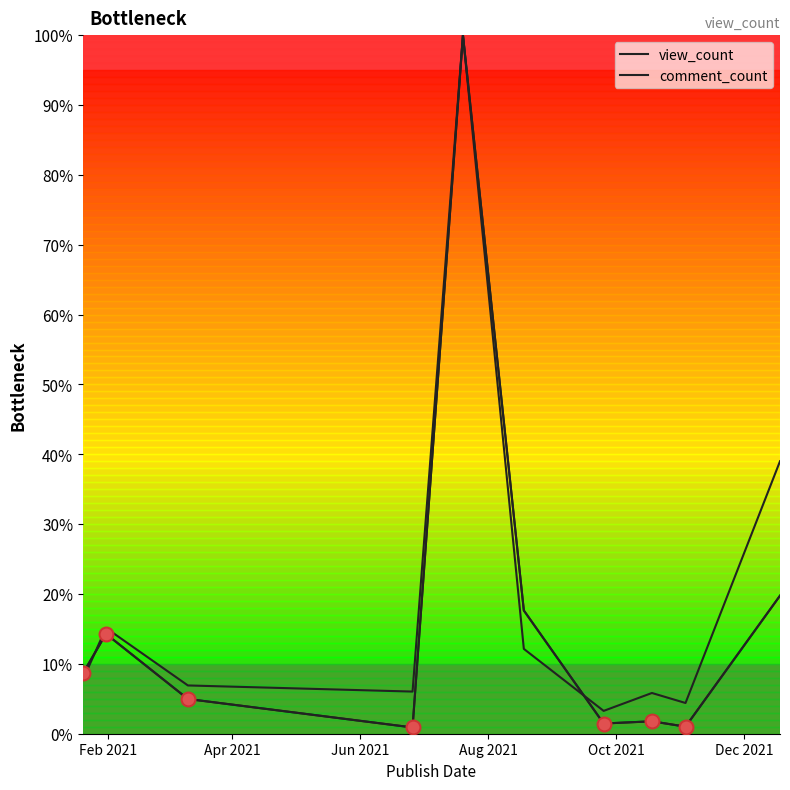

List the series in order of their peak value, highest first.

view_count, comment_count